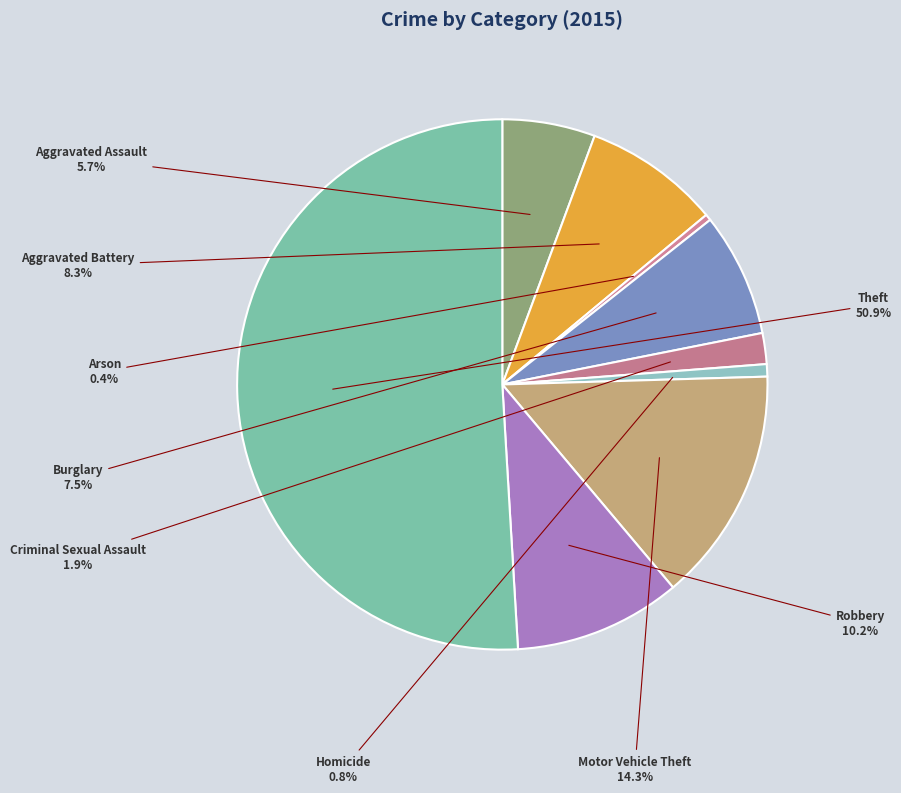

To the nearest percent, what is the average slice percentage?

11%